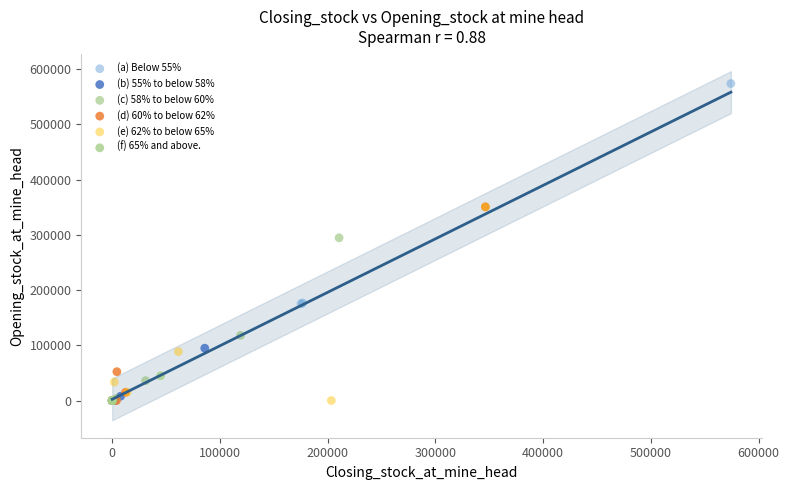

What are all the series names shown in the legend?

(a) Below 55%, (b) 55% to below 58%, (c) 58% to below 60%, (d) 60% to below 62%, (e) 62% to below 65%, (f) 65% and above.